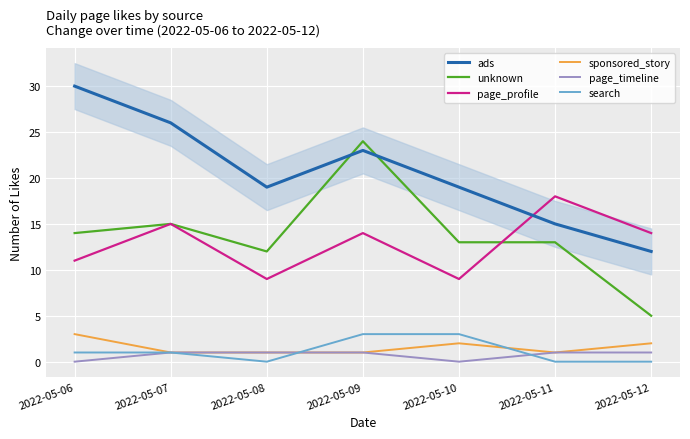

How many values in the unknown series exceed 13?

3